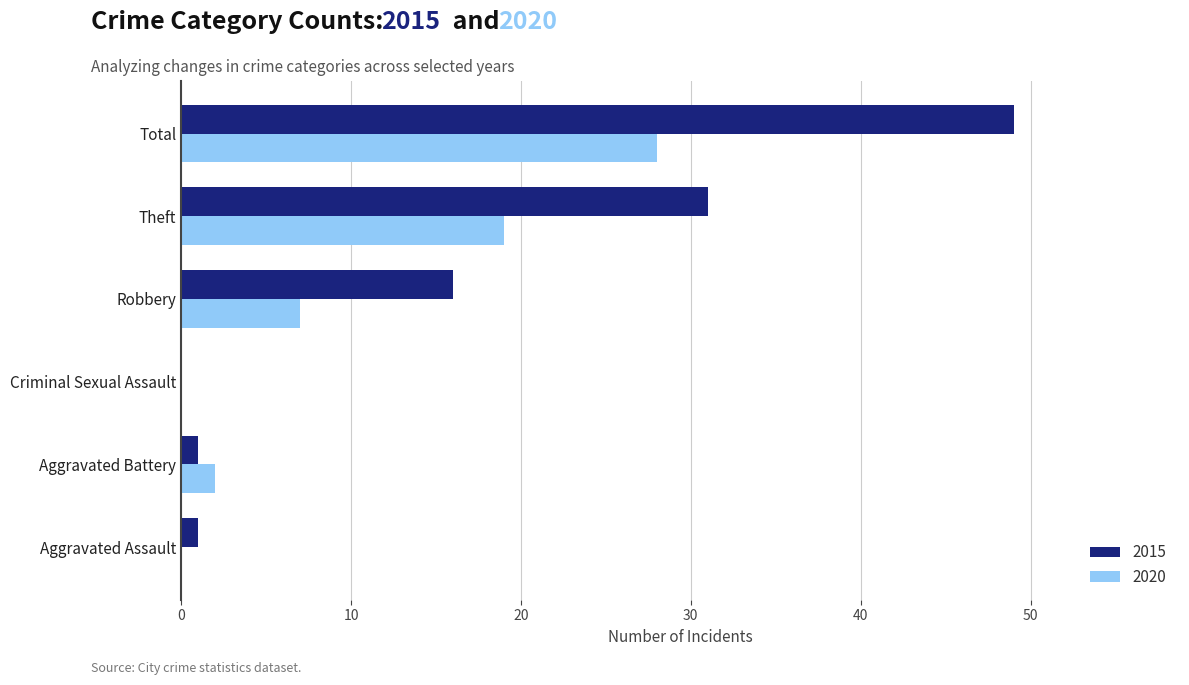

Count the number of categories in the chart.

6